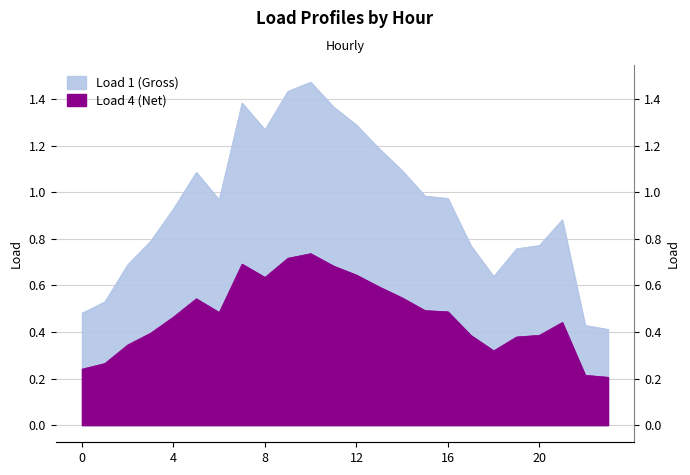

What is the total value across all series at 6?

1.5